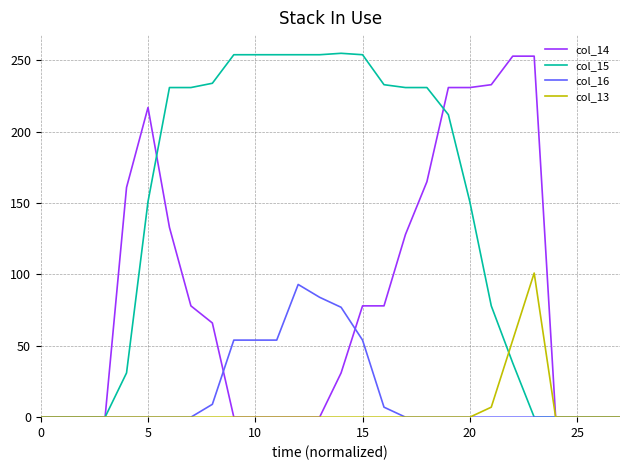

What is the difference between the maximum and minimum values in the col_13 series?

101